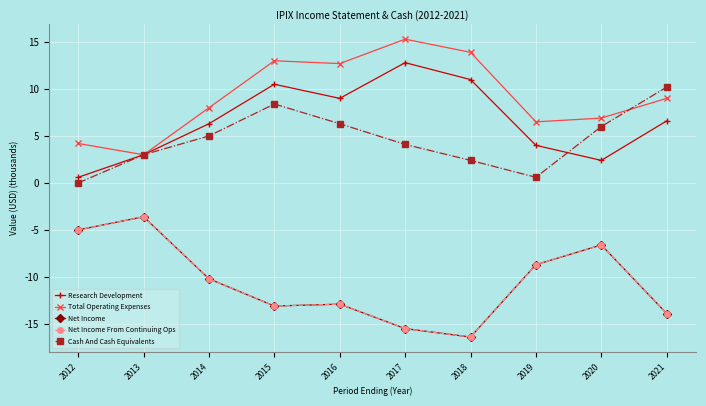

Does the chart have visible grid lines?

Yes